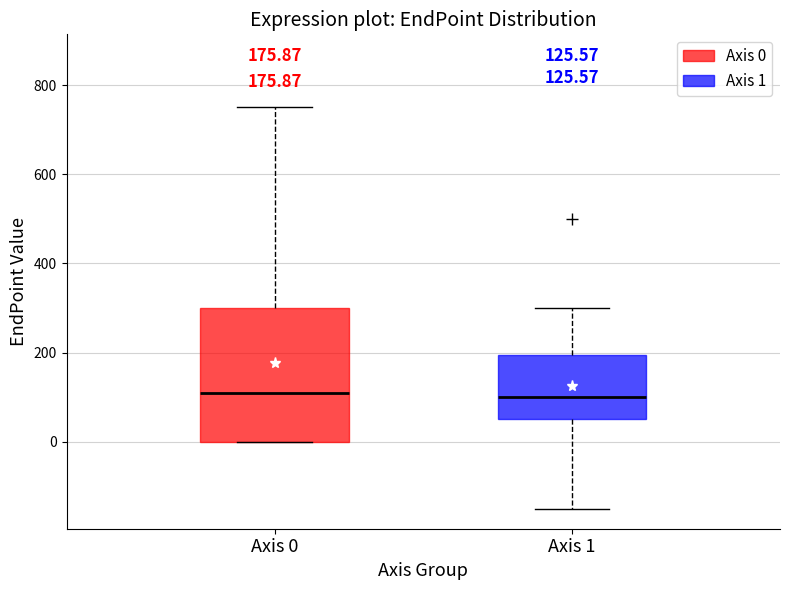

Which box is the tallest, from its lower edge to its upper edge?

Axis 0